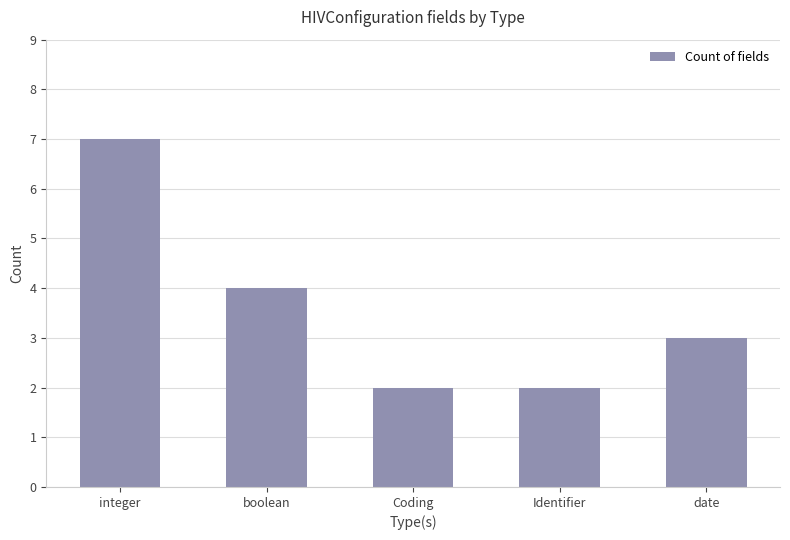

Are the bars horizontal?

No